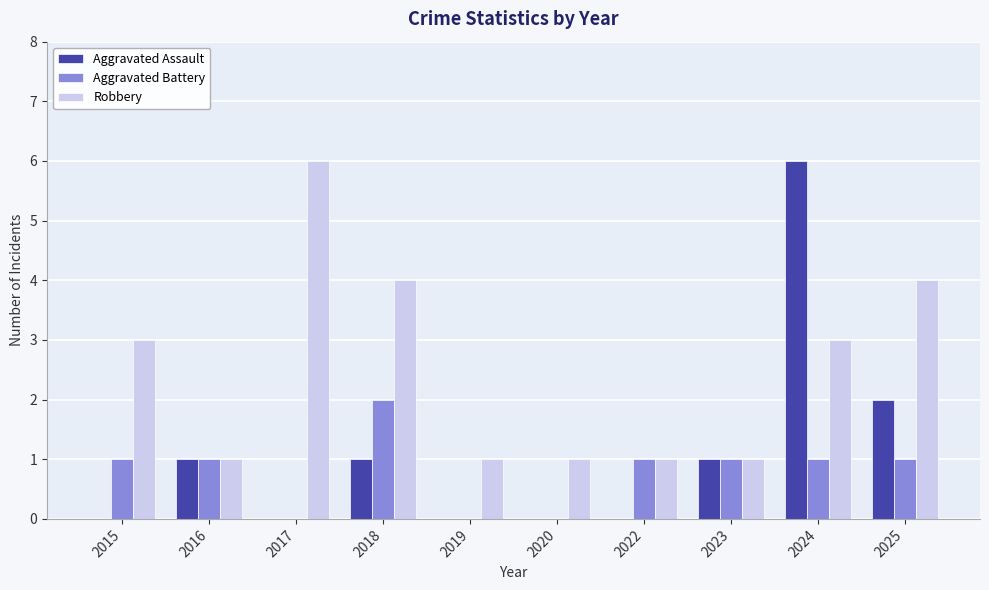

What is the sum of all Robbery values?

25